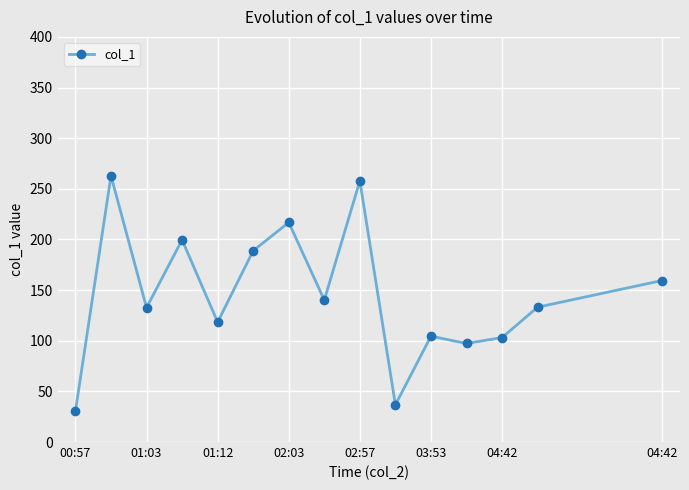

What is the average value?

145.5